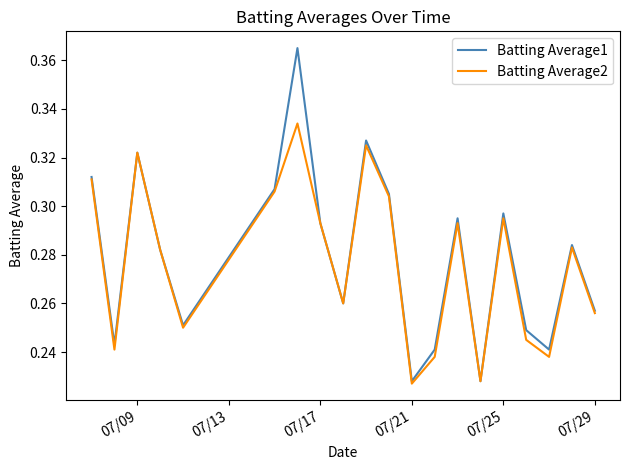

Which series has the largest range (max minus min)?

Batting Average1